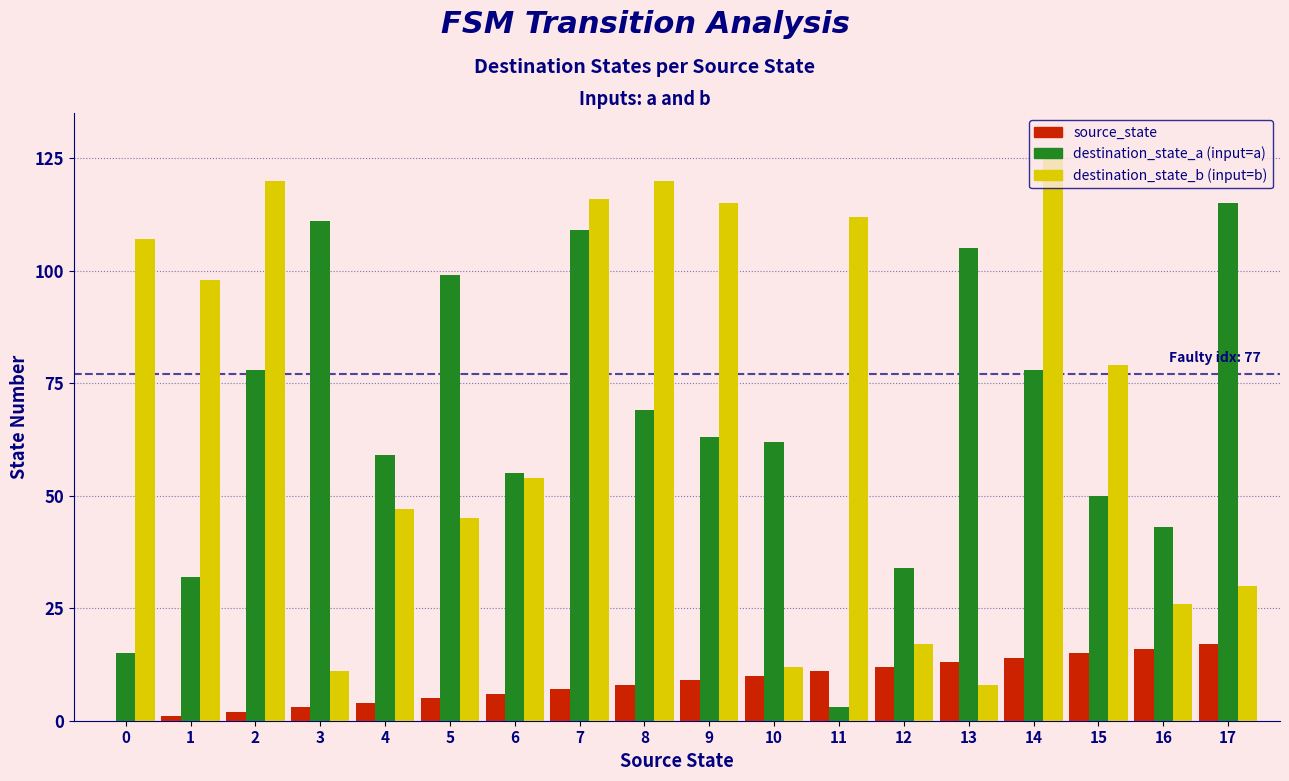

Which label corresponds to the largest value in the chart?

14